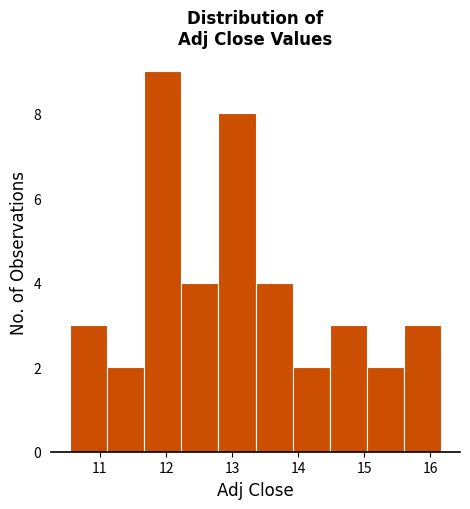

Reading left to right, transcribe this chart: for each bar, give the range it covers on the x-axis and its height. Neither the bar edges nor the heights are printed on the chart, so give them approximately, as read against the axes.

10.5 to 11.1: 3
11.1 to 11.7: 2
11.7 to 12.2: 9
12.2 to 12.8: 4
12.8 to 13.4: 8
13.4 to 13.9: 4
13.9 to 14.5: 2
14.5 to 15.0: 3
15.0 to 15.6: 2
15.6 to 16.2: 3